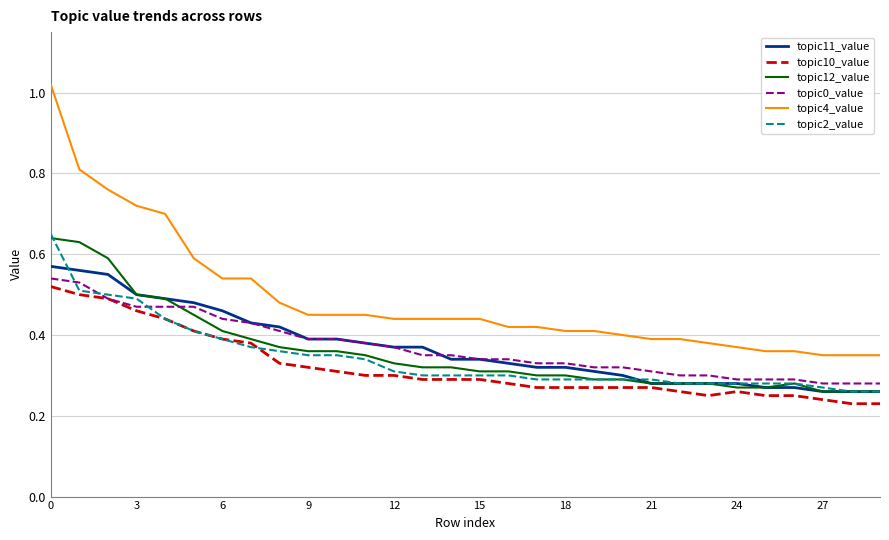

Which series has the widest spread of values?

topic4_value